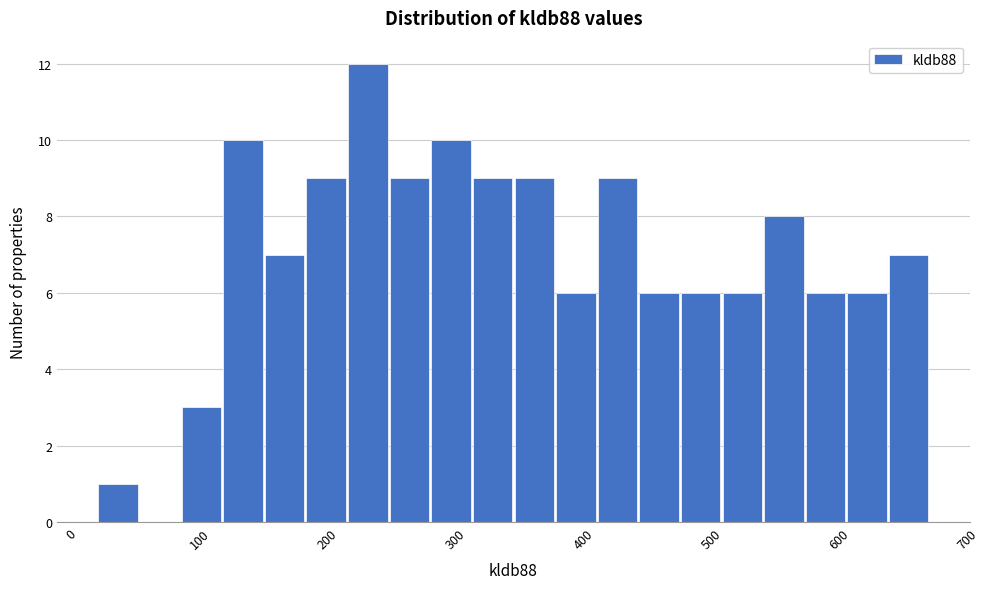

Around what value on the x-axis is the tallest bar? Give the approximate position of its centre, as read against the axis.

230